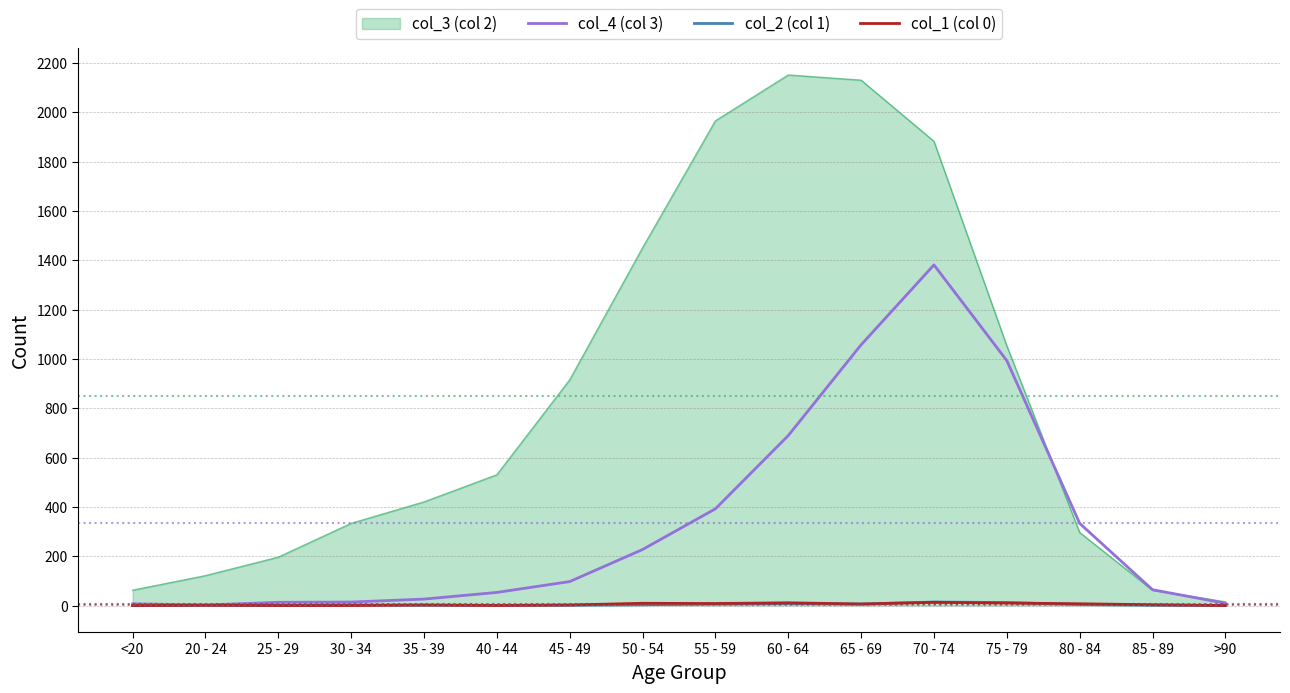

The value of col_1 (col 0) at 80 - 84 is 7. True or false?

True